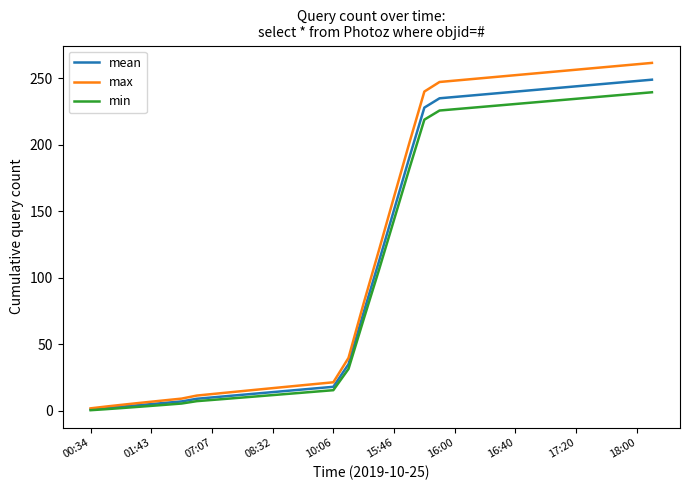

Which series has the widest spread of values?

max